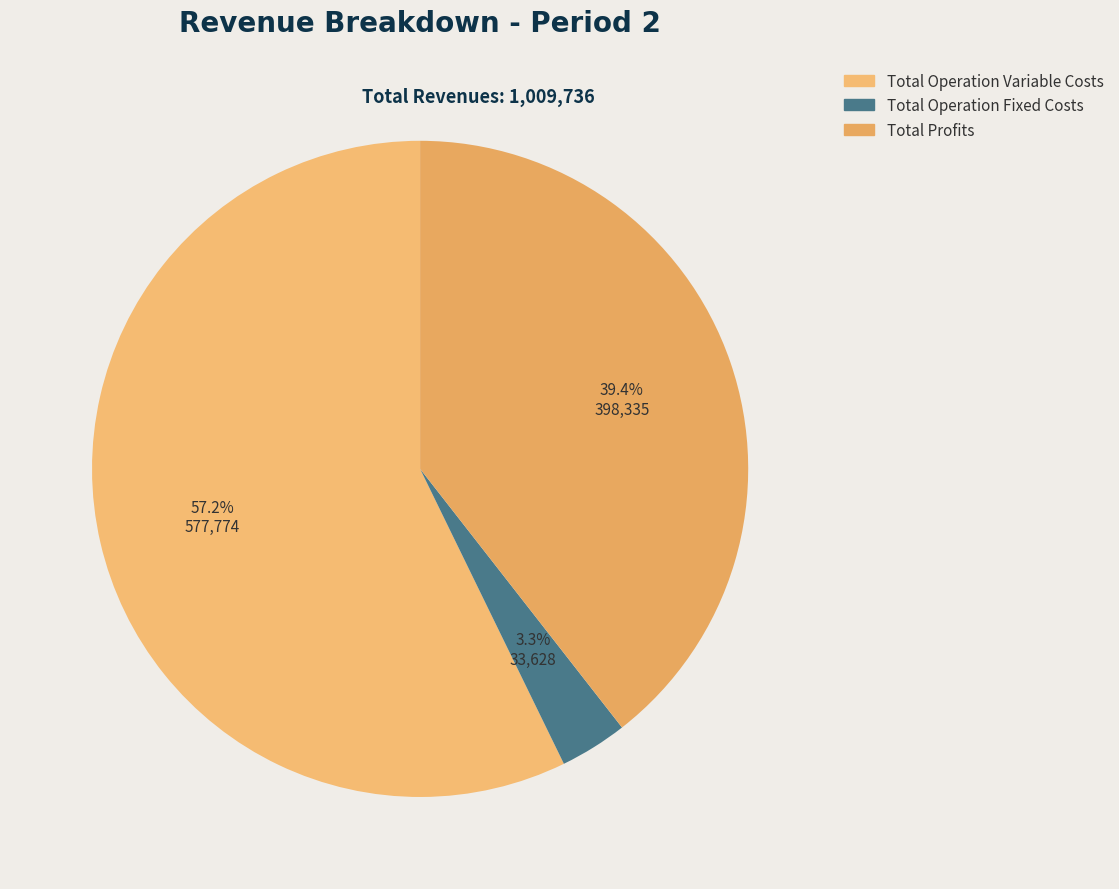

Count the number of slices in the pie.

3